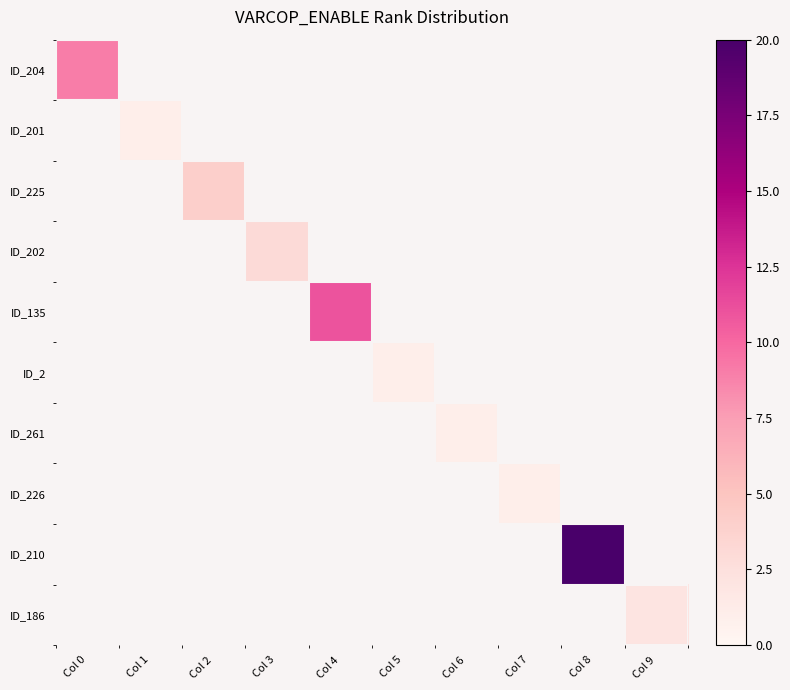

Is the value of ID_202 at Col 7 greater than the value of ID_210 at Col 4?

No